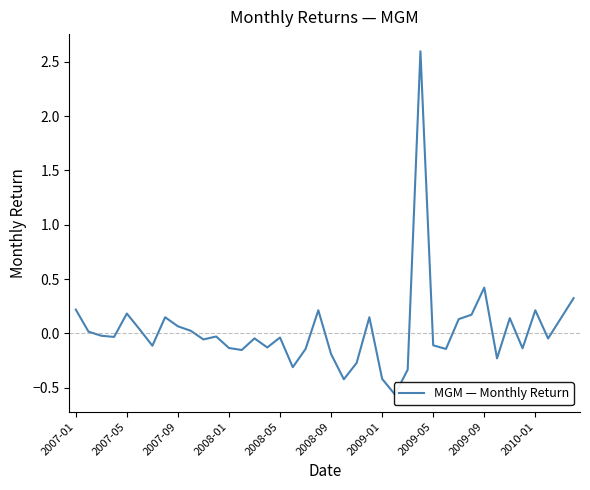

Does the chart have visible grid lines?

No